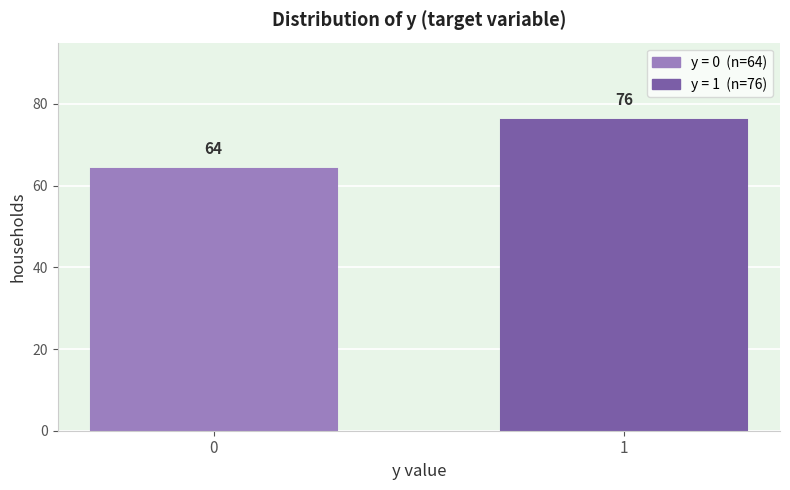

Reading left to right, transcribe all the data shown in this chart.

0=64	1=76